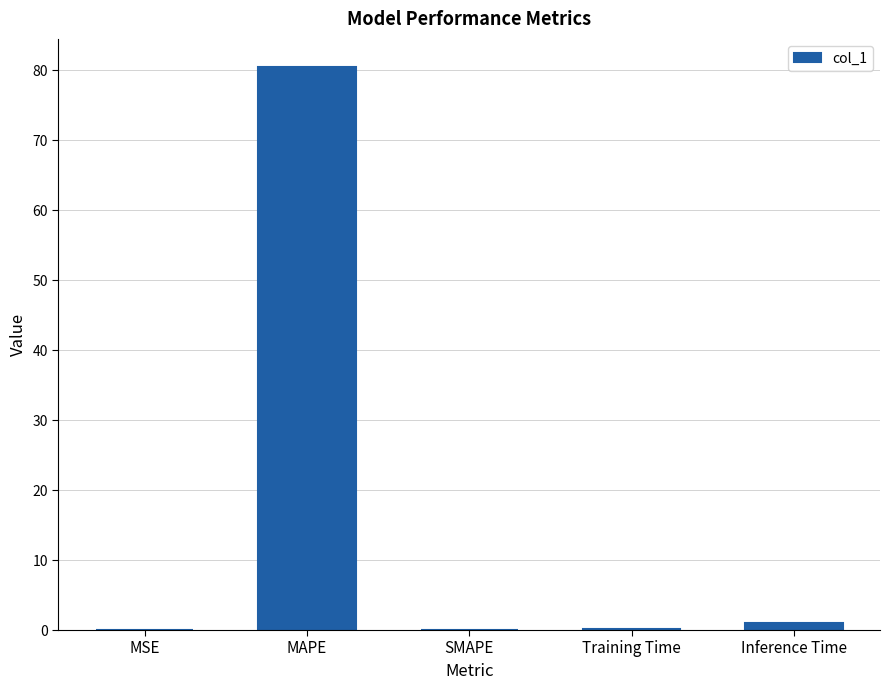

Is it true that the value at SMAPE is 44.6?

False